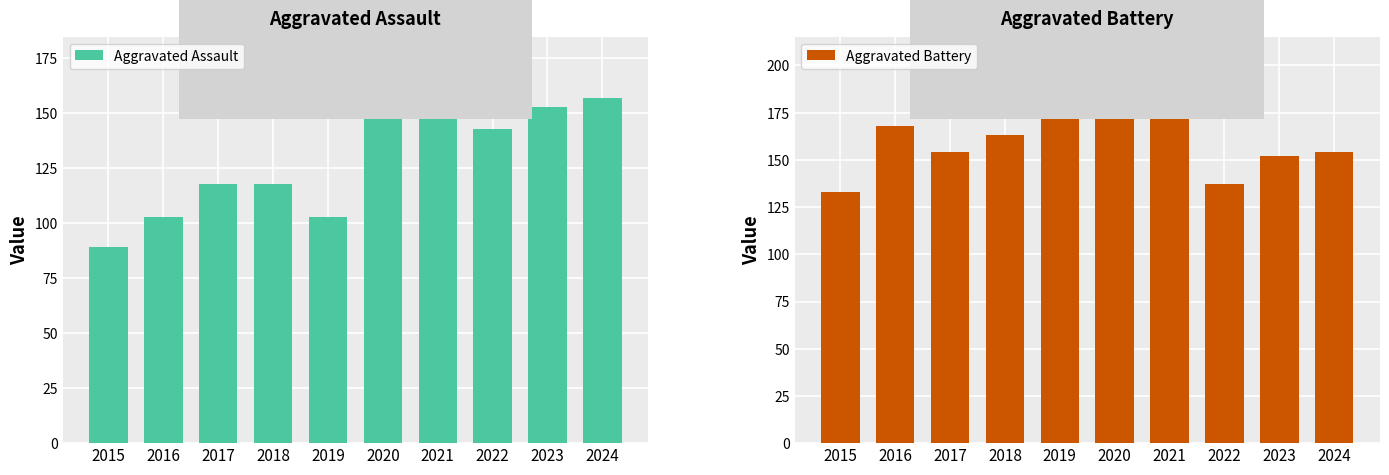

Rank the categories by Aggravated Assault value from lowest to highest.

2015, 2016, 2019, 2017, 2018, 2022, 2023, 2021, 2024, 2020